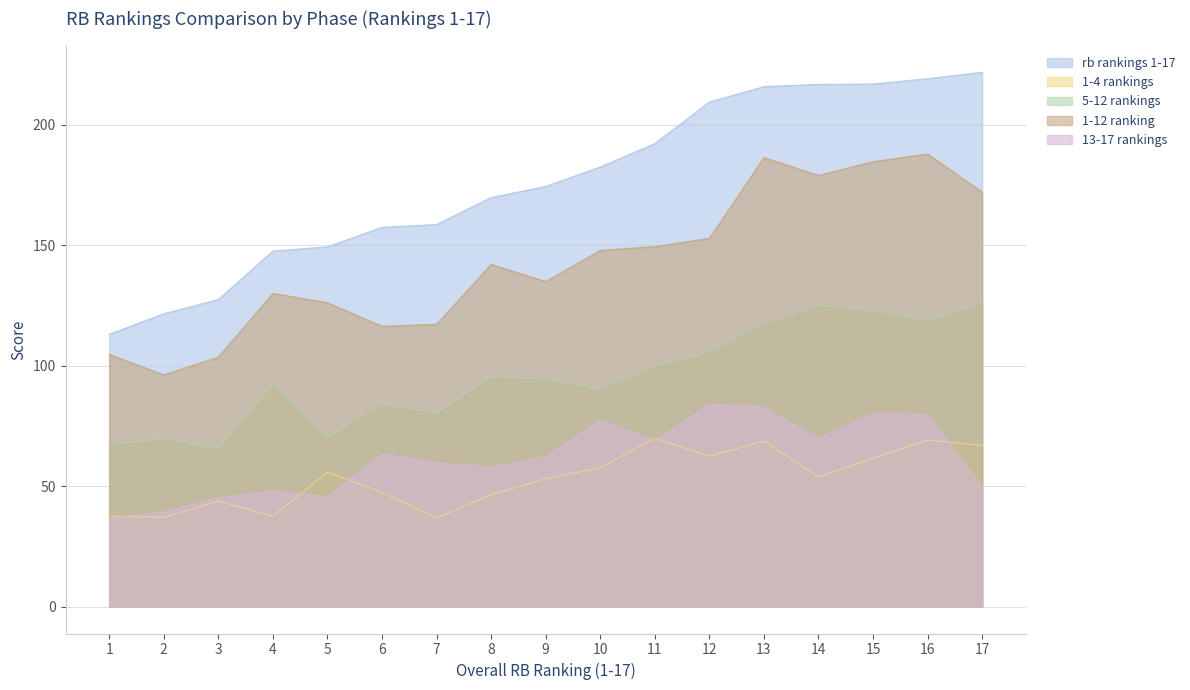

What is the value of the 13-17 rankings point at the 16th from the left?

79.8